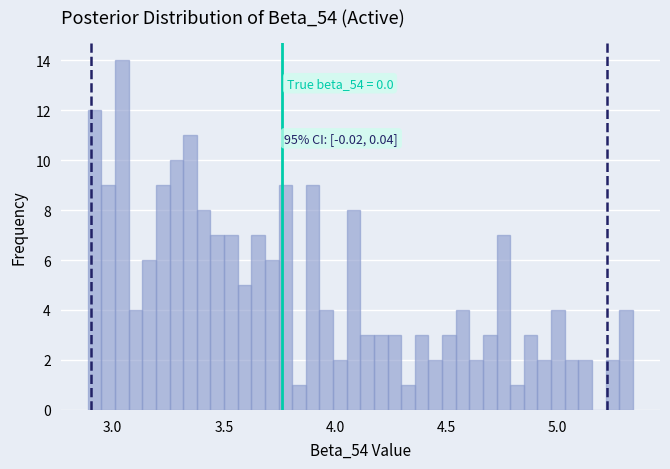

Around what value on the x-axis is the tallest bar? Give the approximate position of its centre, as read against the axis.

3.05